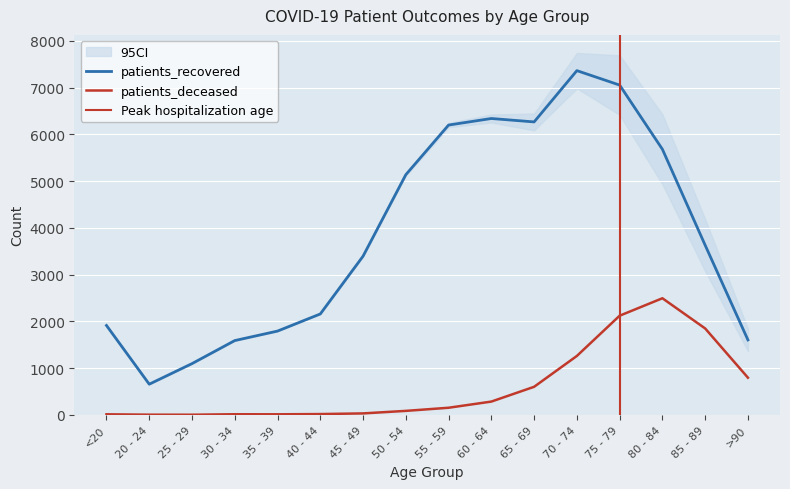

Is the value of patients_recovered at >90 greater than the value of patients_deceased at 50 - 54?

Yes